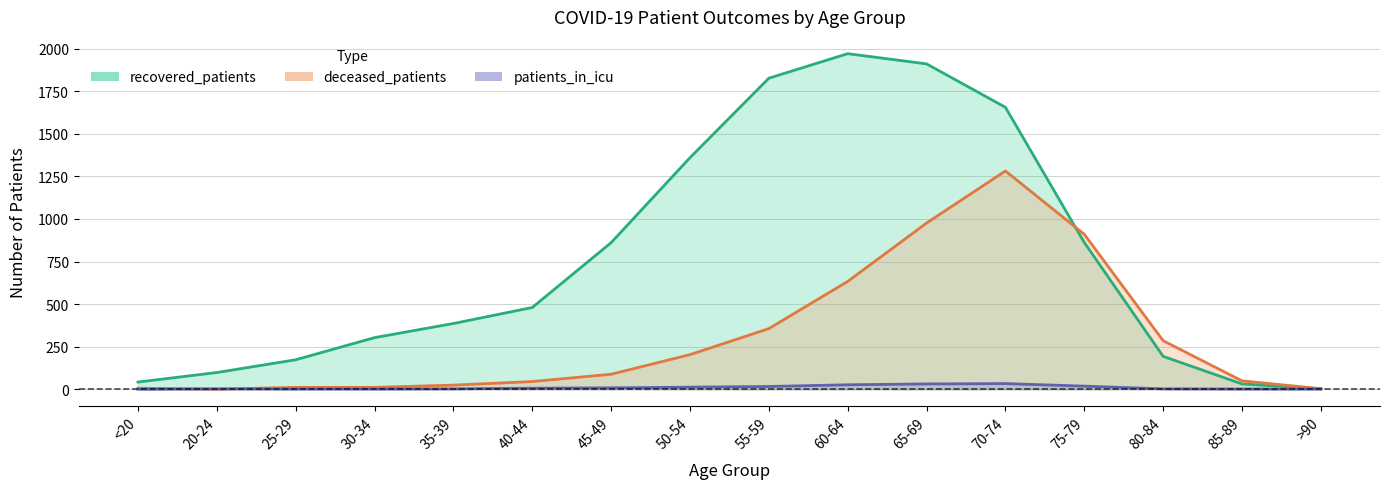

Between which two adjacent categories do deceased_patients and patients_in_icu first intersect?

<20 and 20-24